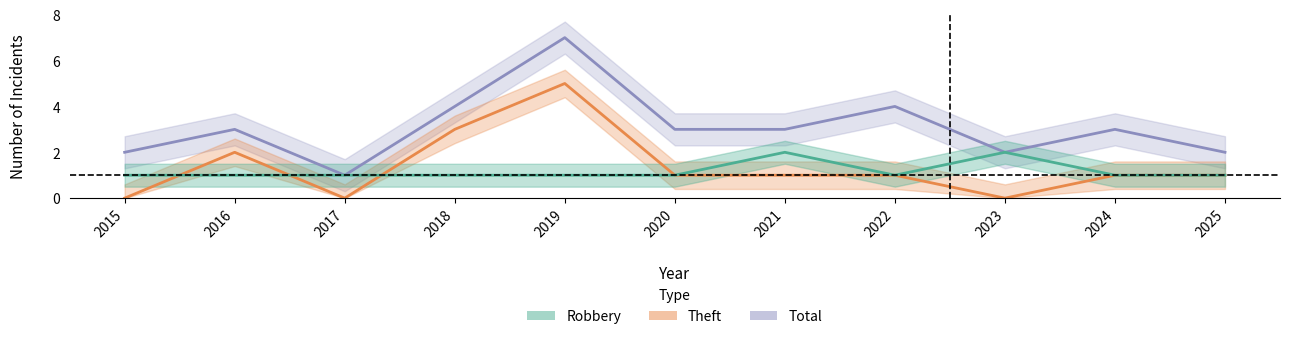

How many data points in Theft are less than 1?

3